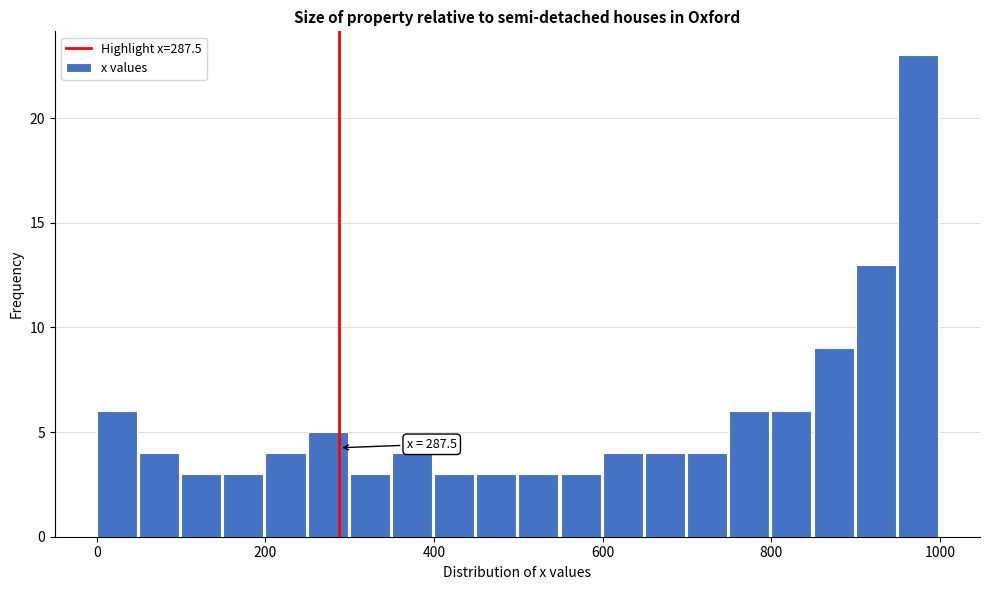

Around what value on the x-axis is the tallest bar? Give the approximate position of its centre, as read against the axis.

980